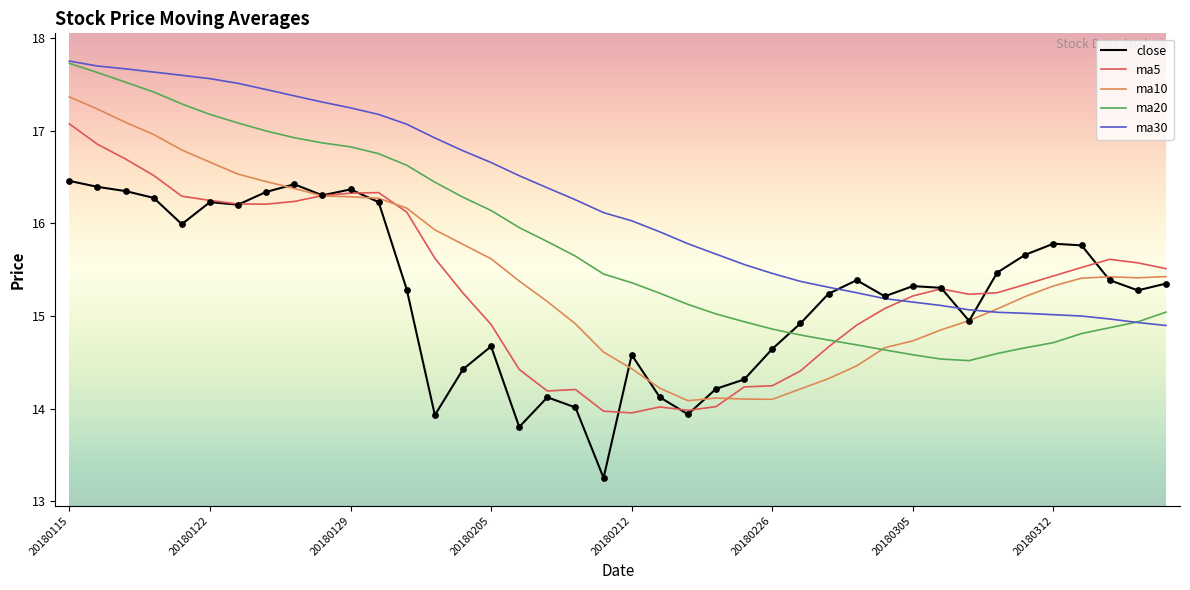

Which series has the largest total across all categories?

ma30